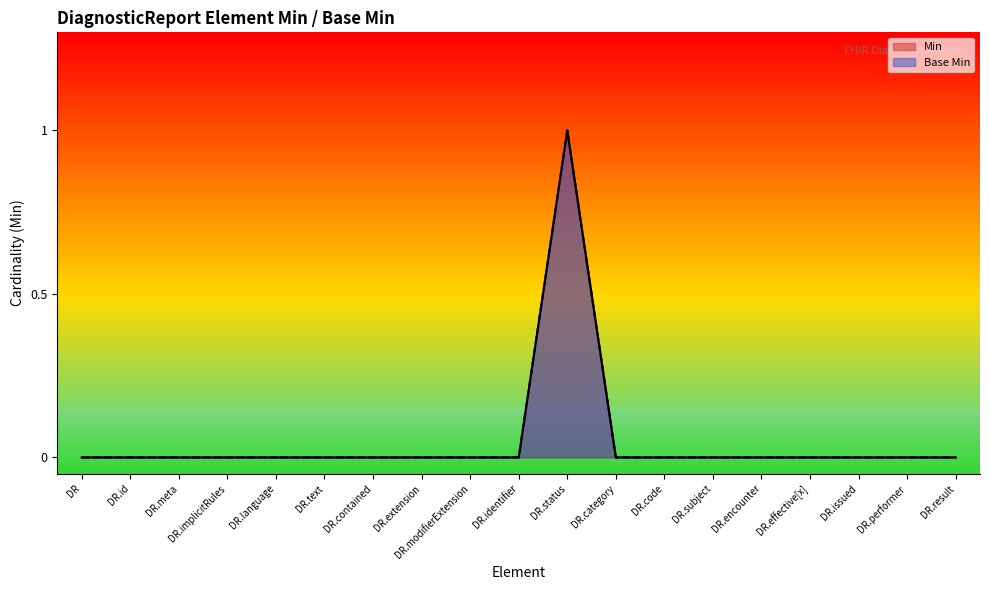

True or false: Base Min has more than 1 interior local peaks.

False